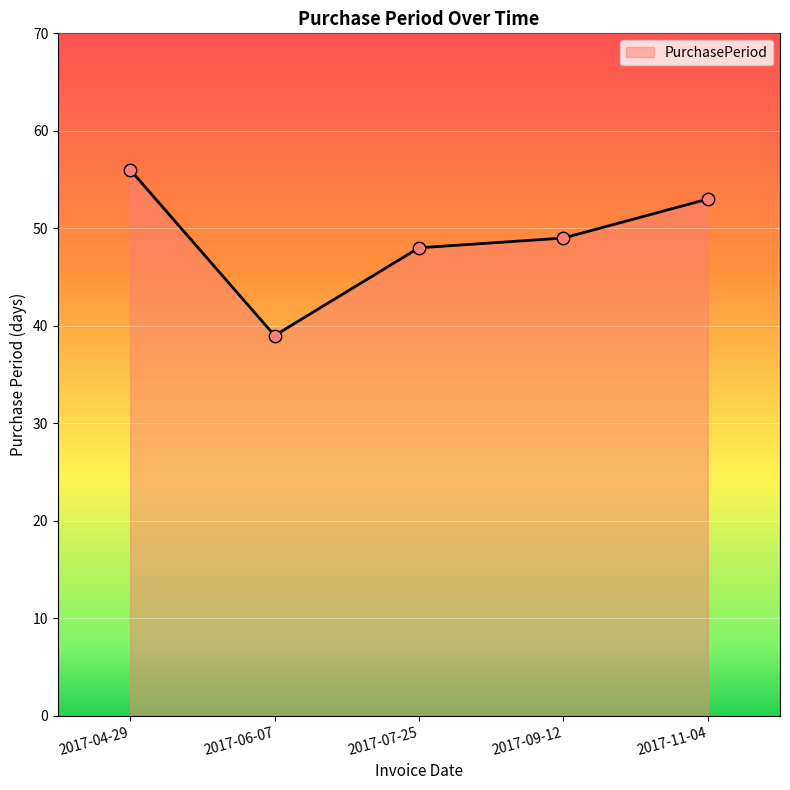

What is the change in value from 2017-09-12 to 2017-11-04?

+4